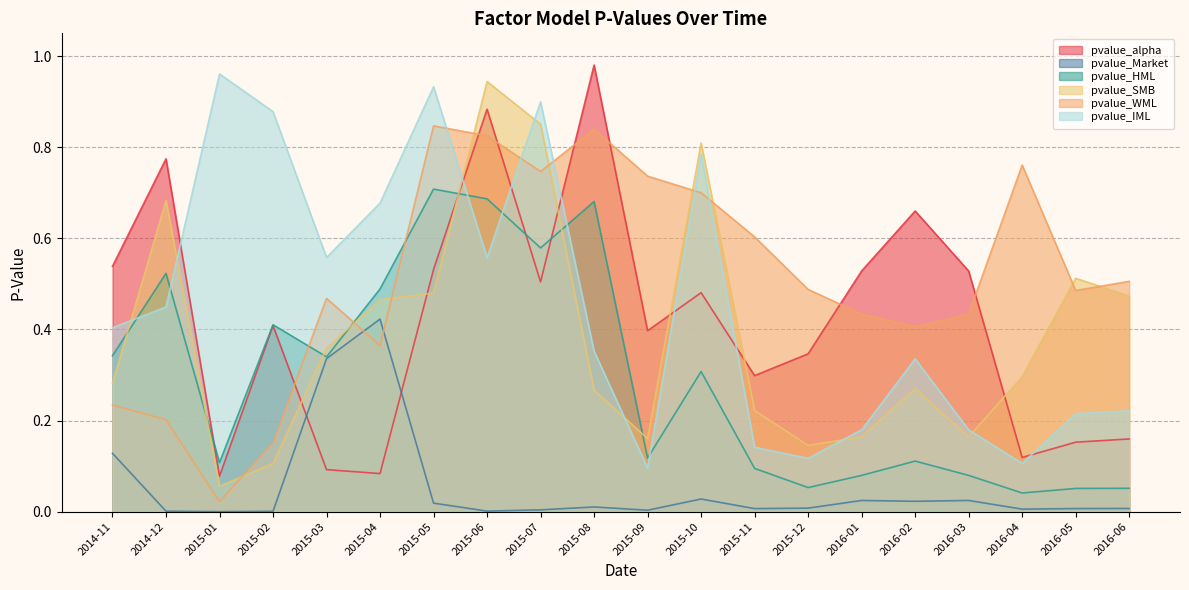

Reading left to right, transcribe all the data shown in this chart.

pvalue_alpha: 2014-11=0.5	2014-12=0.8	2015-01=0.1	2015-02=0.4	2015-03=0.1	2015-04=0.1	2015-05=0.5	2015-06=0.9	2015-07=0.5	2015-08=1.0	2015-09=0.4	2015-10=0.5	2015-11=0.3	2015-12=0.3	2016-01=0.5	2016-02=0.7	2016-03=0.5	2016-04=0.1	2016-05=0.2	2016-06=0.2
pvalue_Market: 2014-11=0.1	2014-12=0.0	2015-01=0.0	2015-02=0.0	2015-03=0.3	2015-04=0.4	2015-05=0.0	2015-06=0.0	2015-07=0.0	2015-08=0.0	2015-09=0.0	2015-10=0.0	2015-11=0.0	2015-12=0.0	2016-01=0.0	2016-02=0.0	2016-03=0.0	2016-04=0.0	2016-05=0.0	2016-06=0.0
pvalue_HML: 2014-11=0.3	2014-12=0.5	2015-01=0.1	2015-02=0.4	2015-03=0.3	2015-04=0.5	2015-05=0.7	2015-06=0.7	2015-07=0.6	2015-08=0.7	2015-09=0.1	2015-10=0.3	2015-11=0.1	2015-12=0.1	2016-01=0.1	2016-02=0.1	2016-03=0.1	2016-04=0.0	2016-05=0.1	2016-06=0.1
pvalue_SMB: 2014-11=0.3	2014-12=0.7	2015-01=0.1	2015-02=0.1	2015-03=0.4	2015-04=0.5	2015-05=0.5	2015-06=0.9	2015-07=0.9	2015-08=0.3	2015-09=0.2	2015-10=0.8	2015-11=0.2	2015-12=0.1	2016-01=0.2	2016-02=0.3	2016-03=0.2	2016-04=0.3	2016-05=0.5	2016-06=0.5
pvalue_WML: 2014-11=0.2	2014-12=0.2	2015-01=0.0	2015-02=0.2	2015-03=0.5	2015-04=0.4	2015-05=0.8	2015-06=0.8	2015-07=0.7	2015-08=0.8	2015-09=0.7	2015-10=0.7	2015-11=0.6	2015-12=0.5	2016-01=0.4	2016-02=0.4	2016-03=0.4	2016-04=0.8	2016-05=0.5	2016-06=0.5
pvalue_IML: 2014-11=0.4	2014-12=0.4	2015-01=1.0	2015-02=0.9	2015-03=0.6	2015-04=0.7	2015-05=0.9	2015-06=0.6	2015-07=0.9	2015-08=0.4	2015-09=0.1	2015-10=0.8	2015-11=0.1	2015-12=0.1	2016-01=0.2	2016-02=0.3	2016-03=0.2	2016-04=0.1	2016-05=0.2	2016-06=0.2